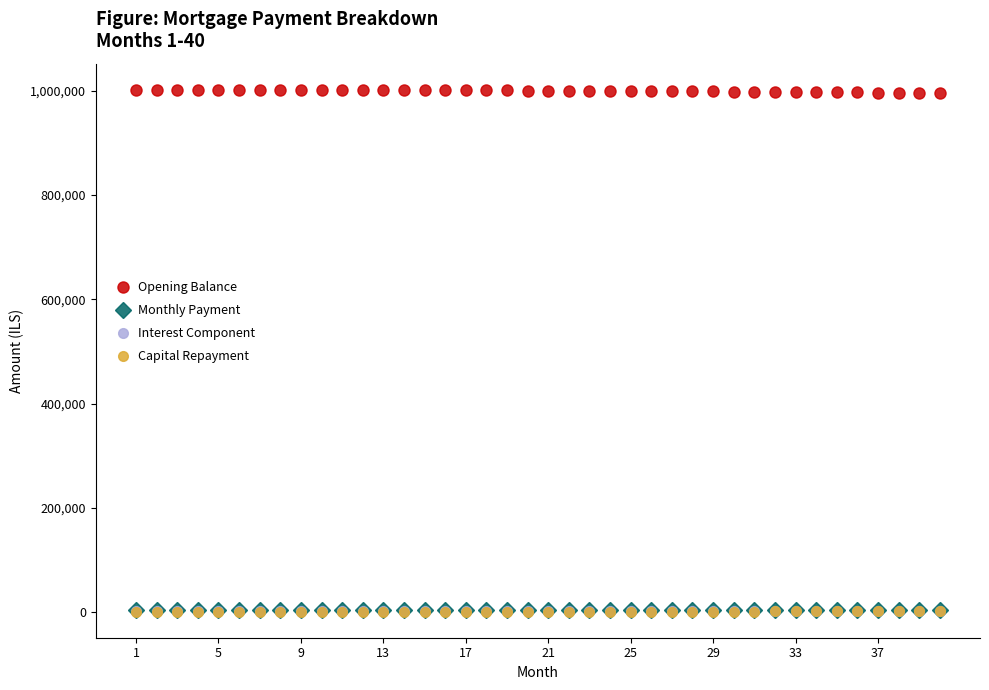

What is the minimum value for Opening Balance?

995297.9